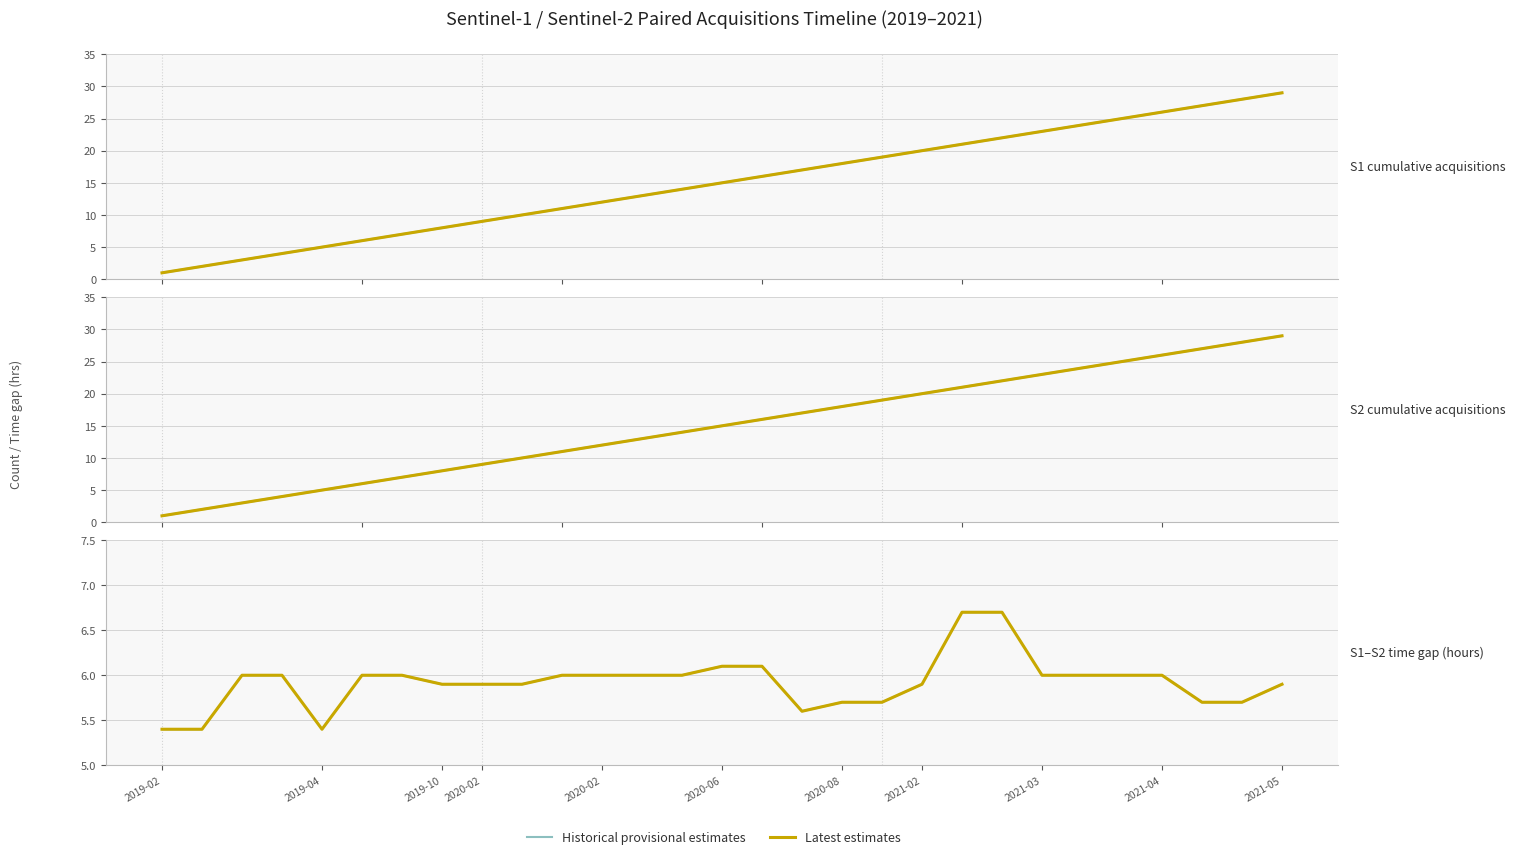

Rank the series by their maximum value, from highest to lowest.

Historical provisional estimates, Latest estimates